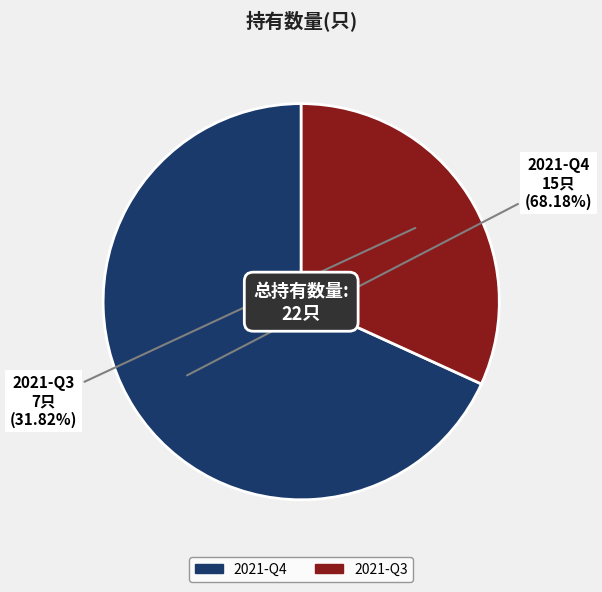

To the nearest percent, what portion does 2021-Q4 represent?

68%